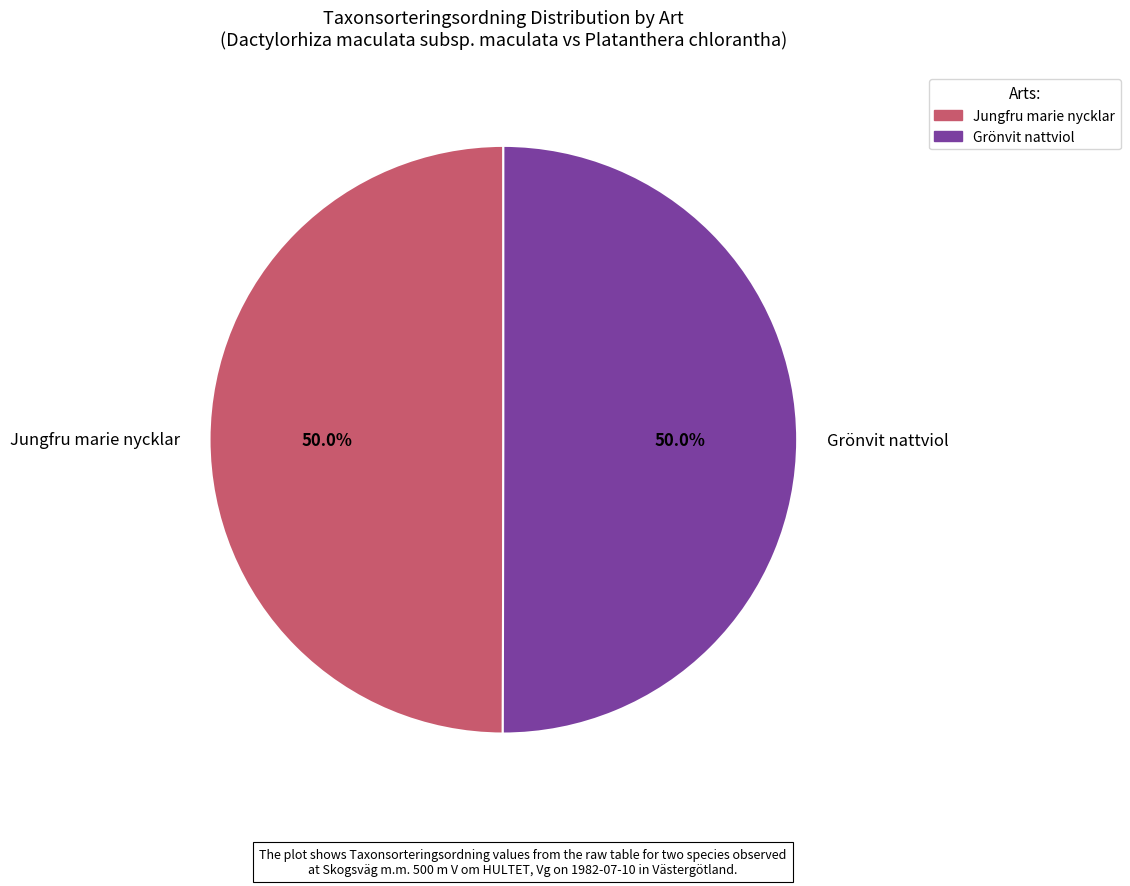

To the nearest percent, what percentage of the pie is Jungfru marie nycklar?

50%